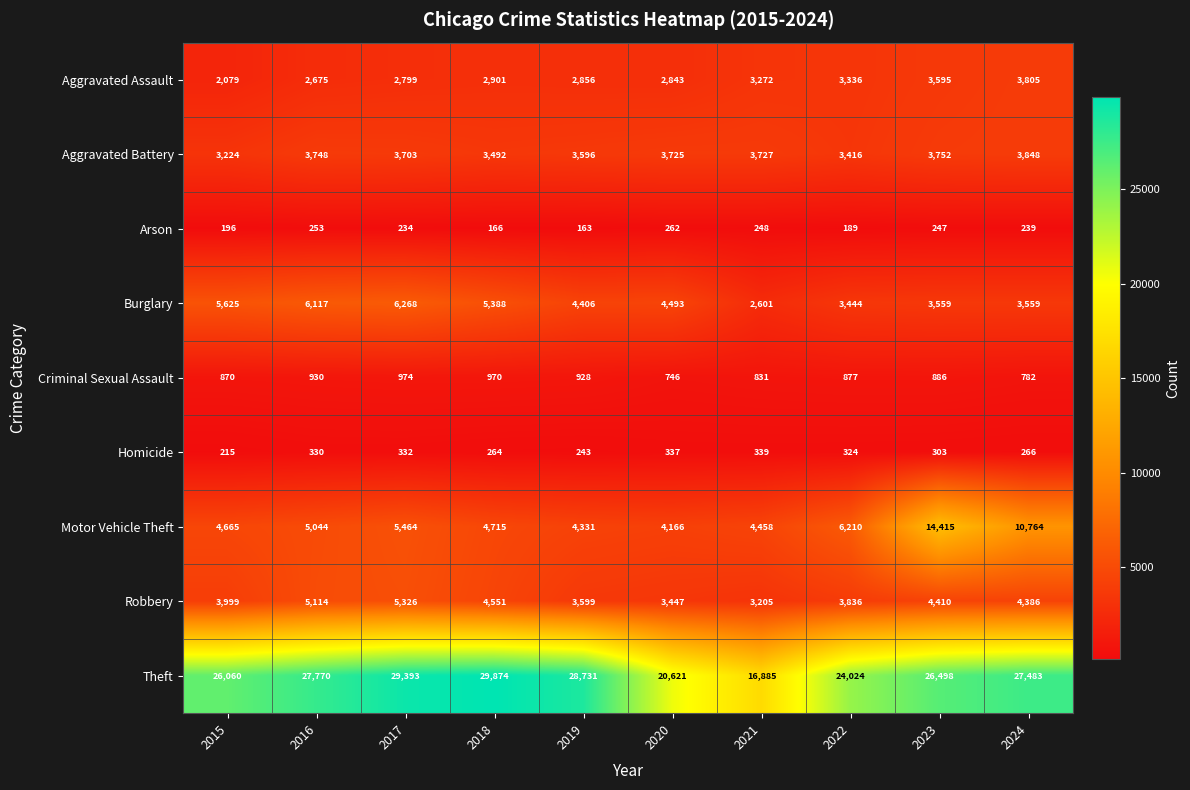

Rank the series by their maximum value, from lowest to highest.

Arson, Homicide, Criminal Sexual Assault, Aggravated Assault, Aggravated Battery, Robbery, Burglary, Motor Vehicle Theft, Theft